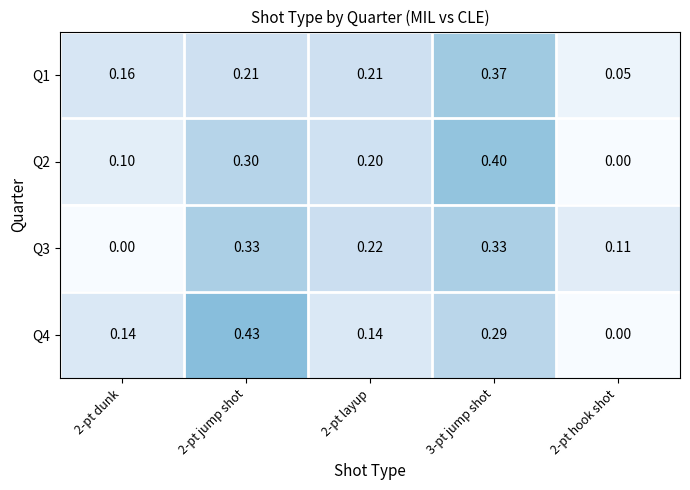

Which label corresponds to the largest value in the chart?

2-pt jump shot